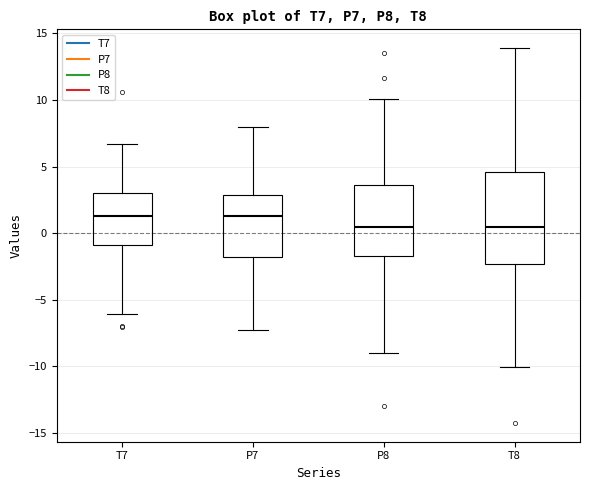

Where is the upper edge of the box for P8 on the y-axis? The values are not printed on the chart, so give them approximately, as read against the axis.

3.5